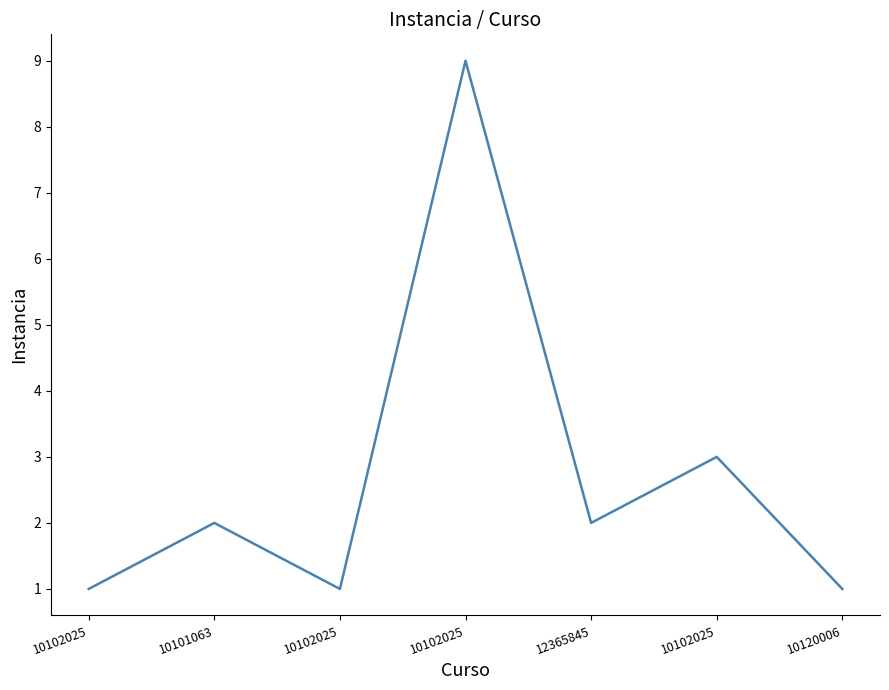

What is the label of the 6th point from the right?

10101063